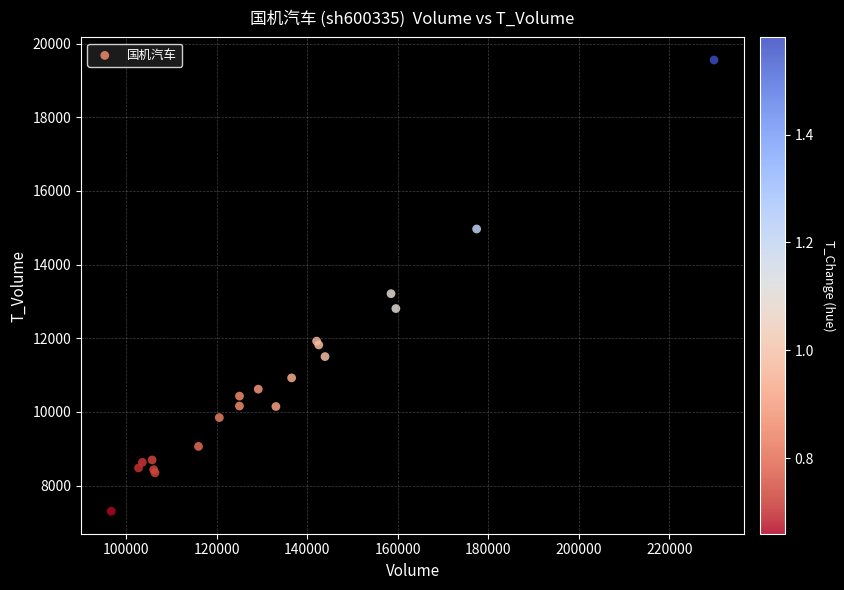

What Y value in the scatter plot is closest to 13430?

13211